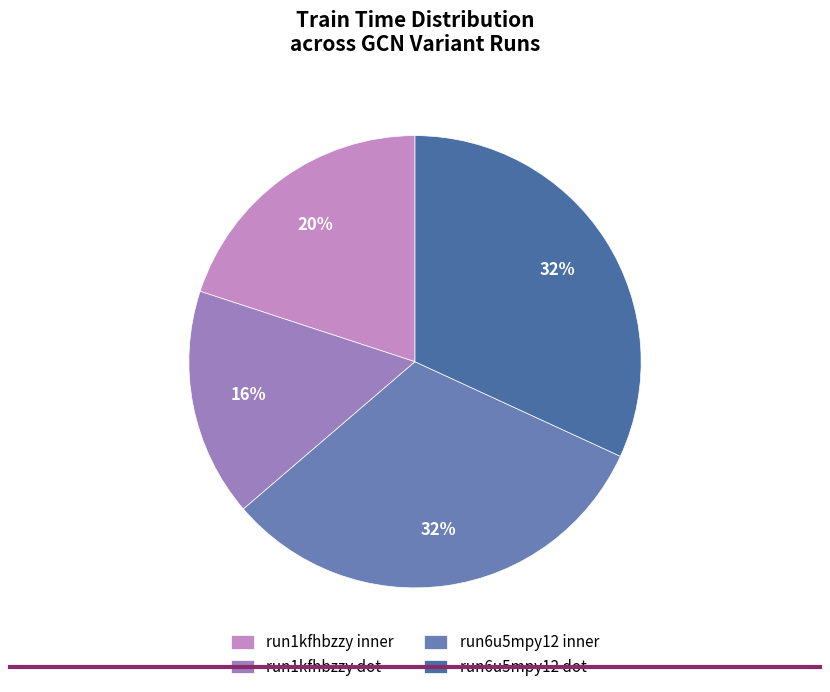

To the nearest percent, what percentage of the pie is run6u5mpy12 inner?

32%